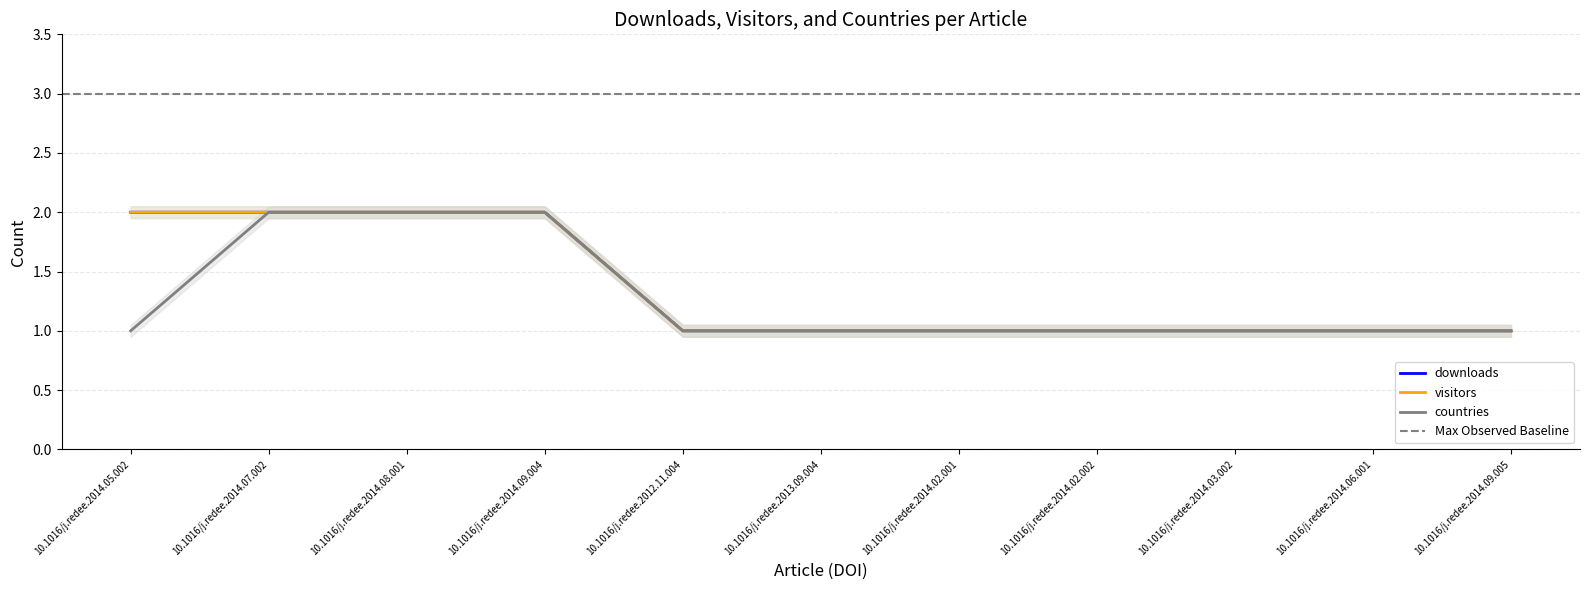

Rank the series by their maximum value, from lowest to highest.

downloads, visitors, countries